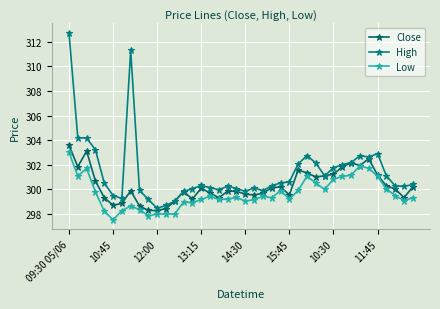

Is this an area chart (filled region under the line)?

No